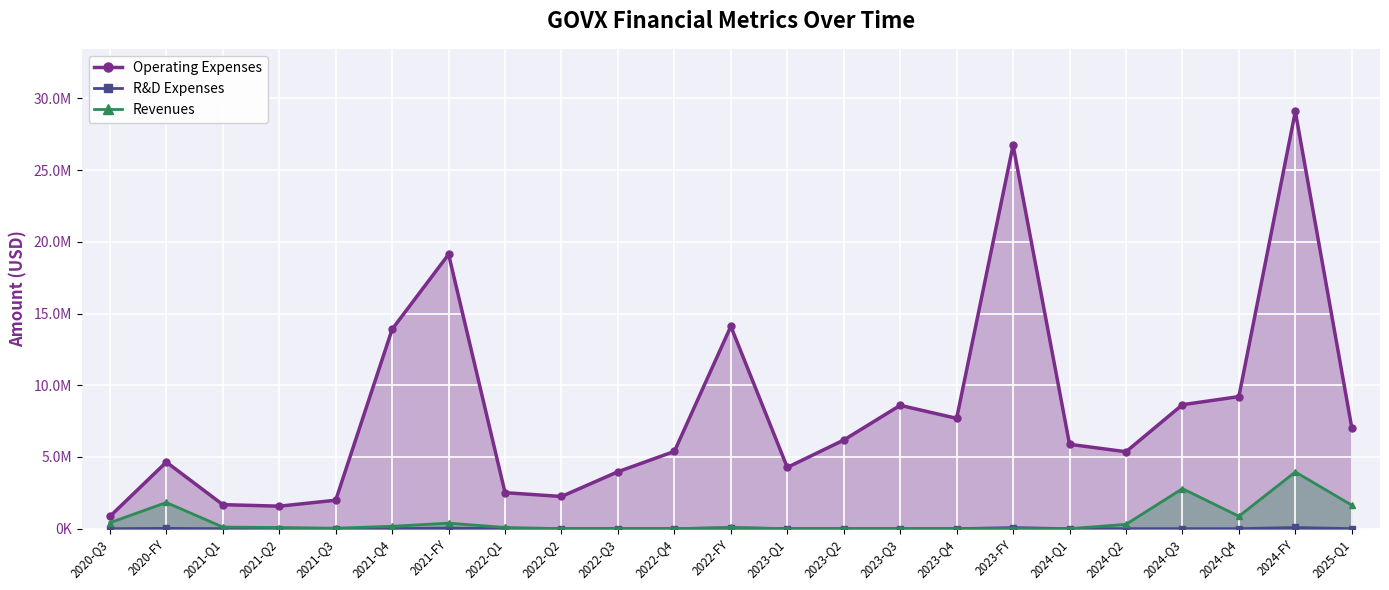

Is it true that Revenues equals 111822 at 2021-FY?

False